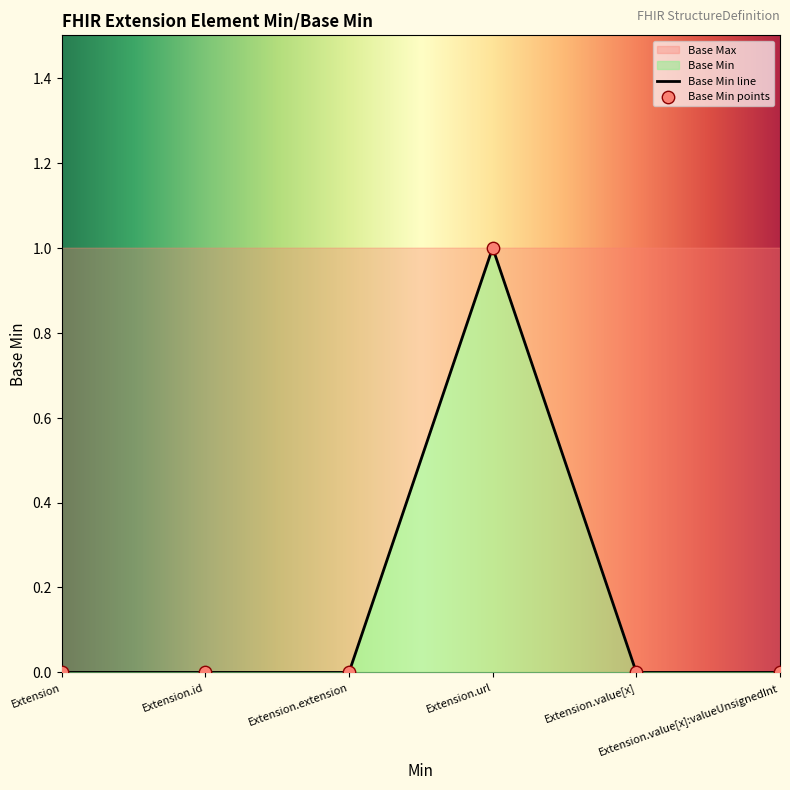

What is the change in value from Extension to Extension.url?

+1